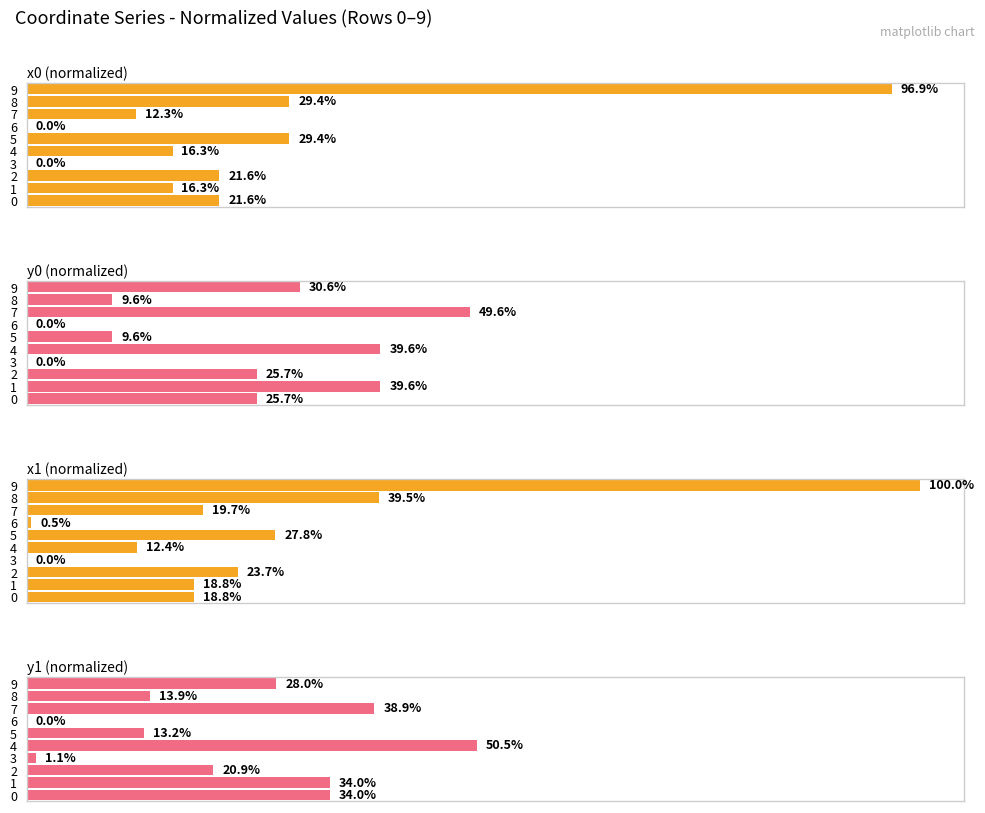

At which category does the chart reach its minimum across all series?

3